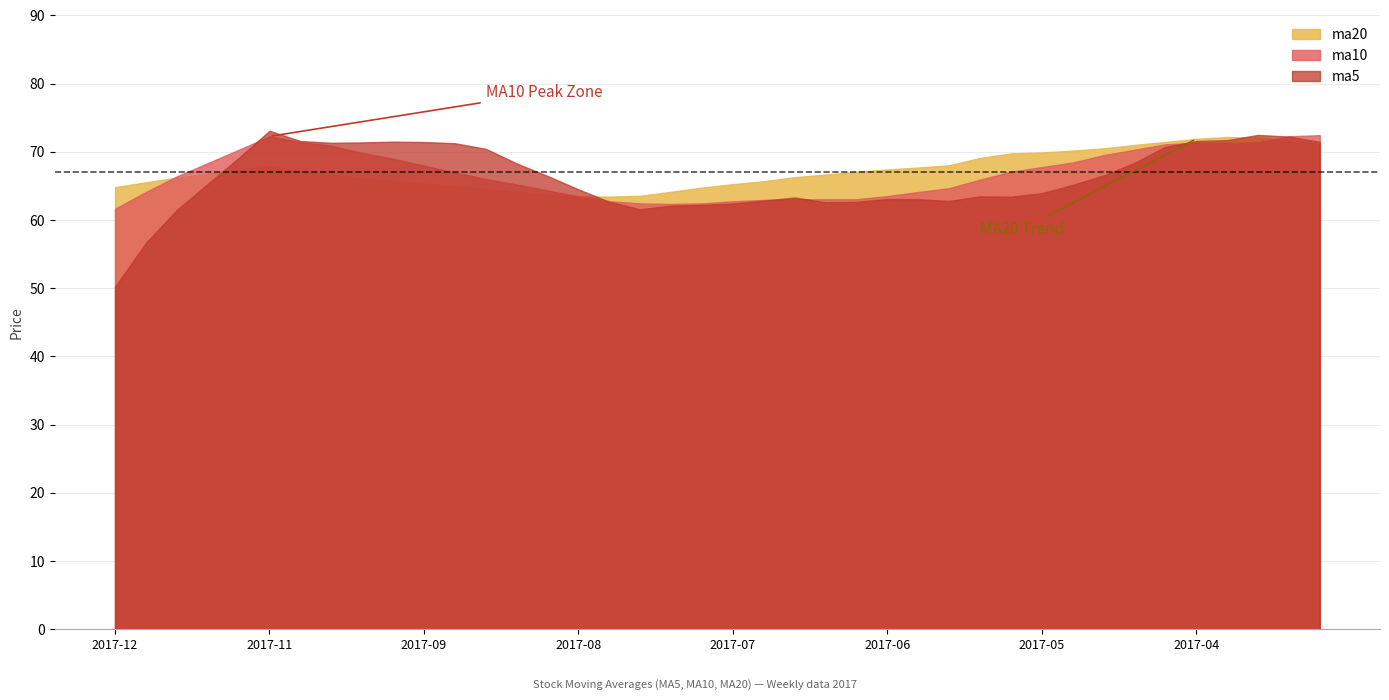

Between 2017-03-24 and 2017-09-22, which is larger?

2017-03-24